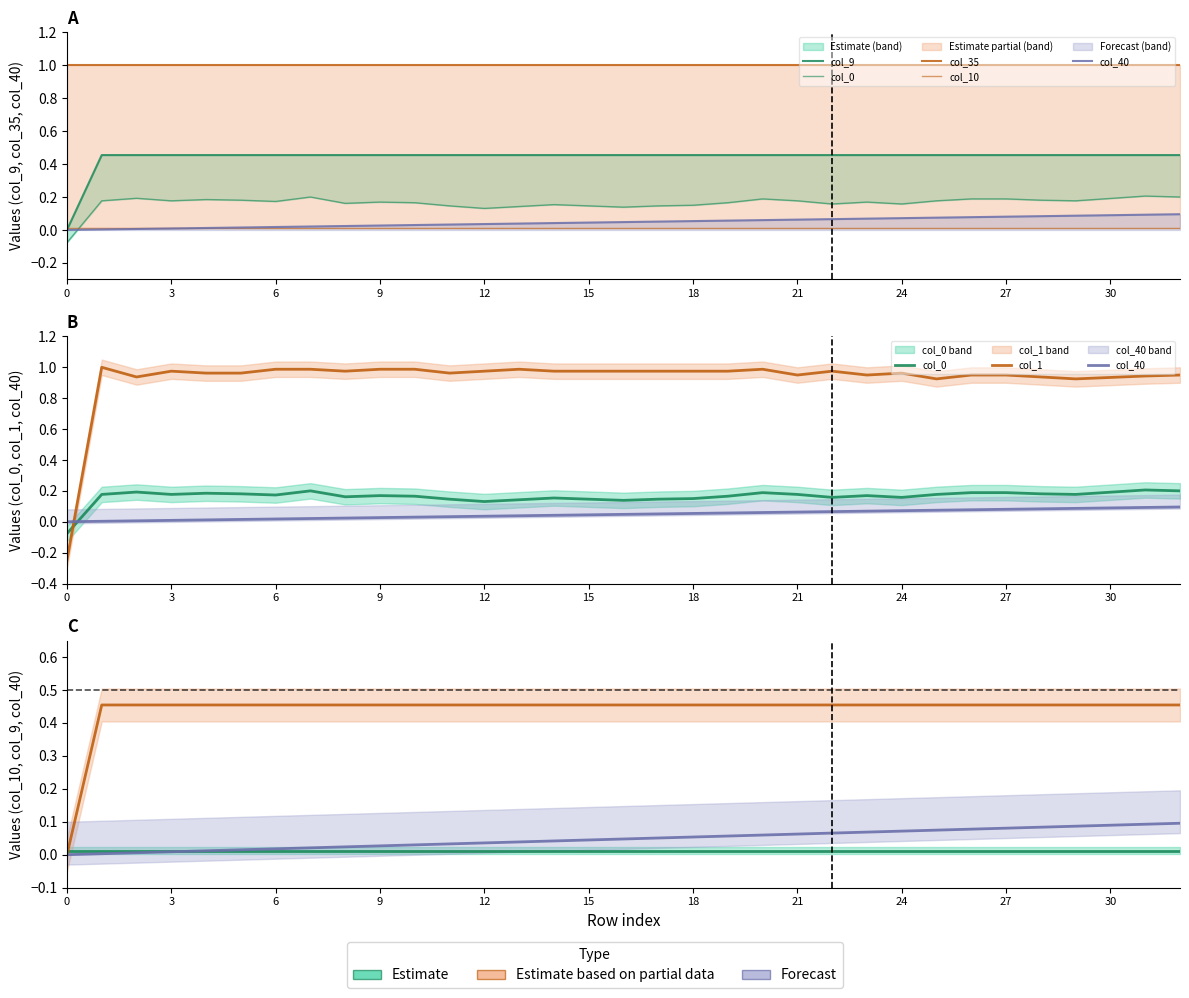

List the series in order of their peak value, lowest first.

col_10, col_40, col_0, col_9, col_35, col_1